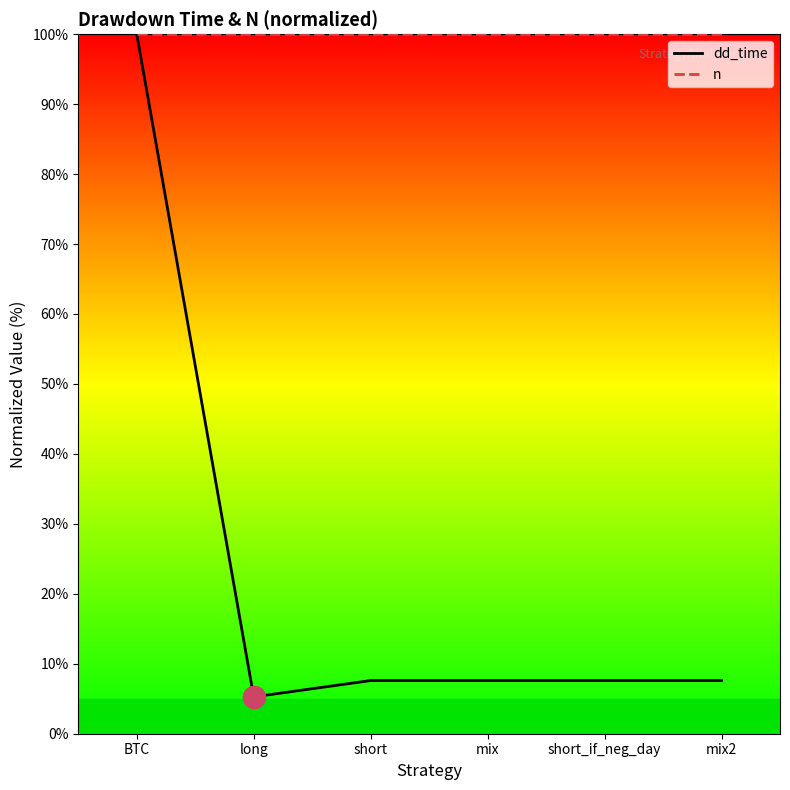

Which label corresponds to the smallest value in the chart?

long